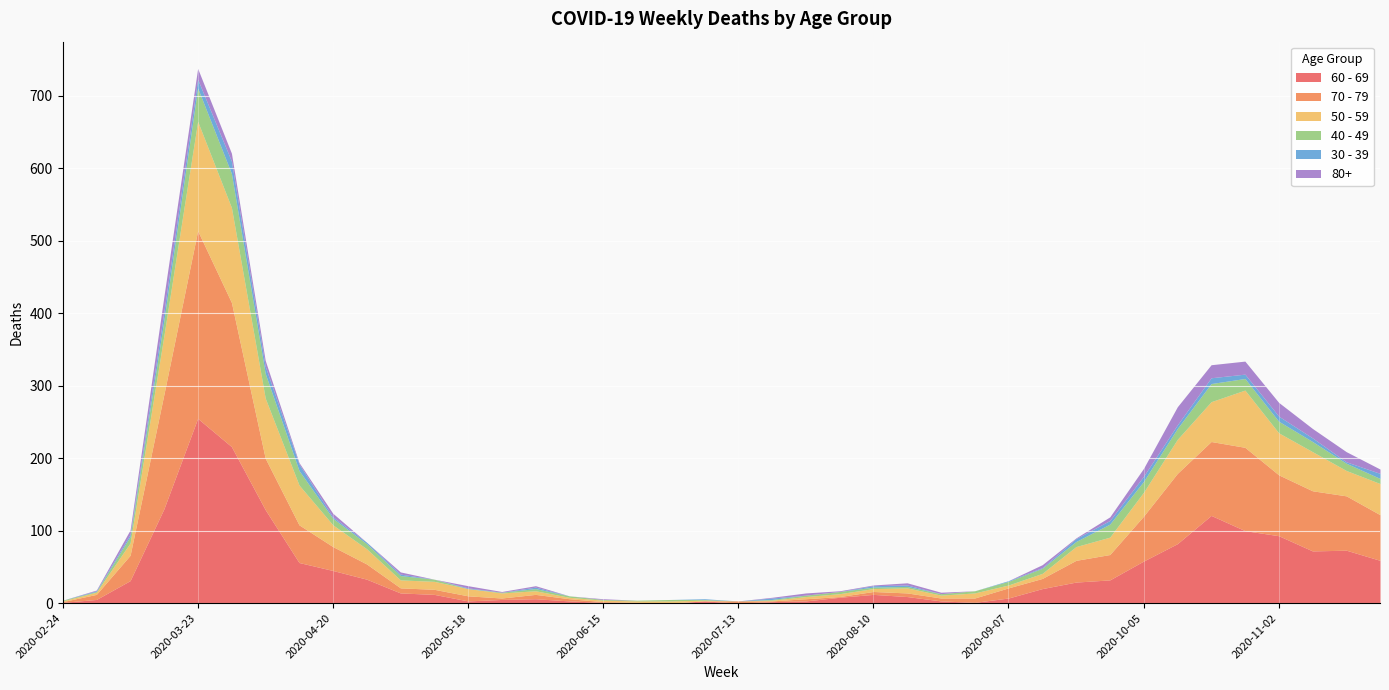

Is the value of 40 - 49 at 2020-08-31 greater than the value of 30 - 39 at 2020-09-14?

Yes